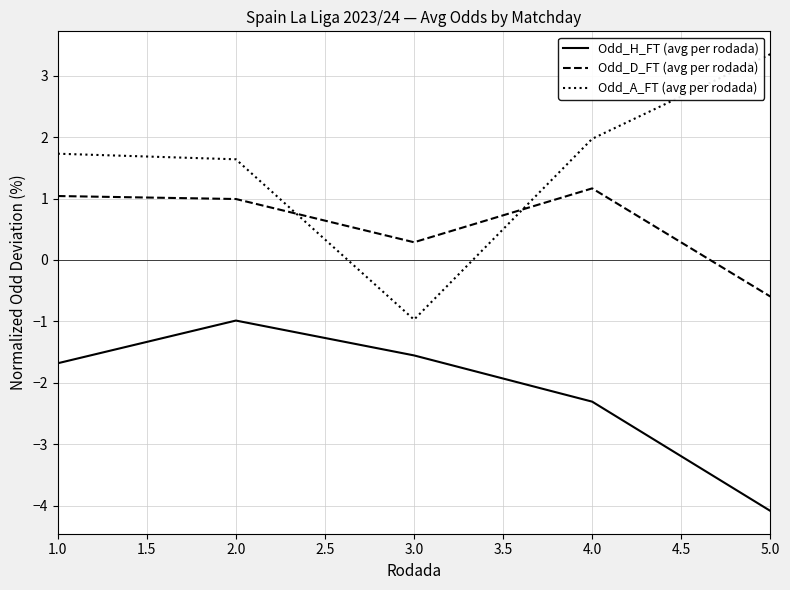

At which label does Odd_D_FT (avg per rodada) reach its minimum?

5.0